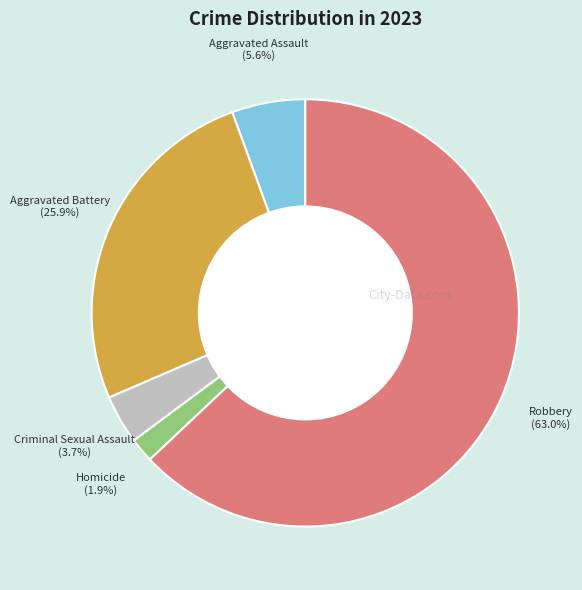

How many segments does this pie chart have?

5